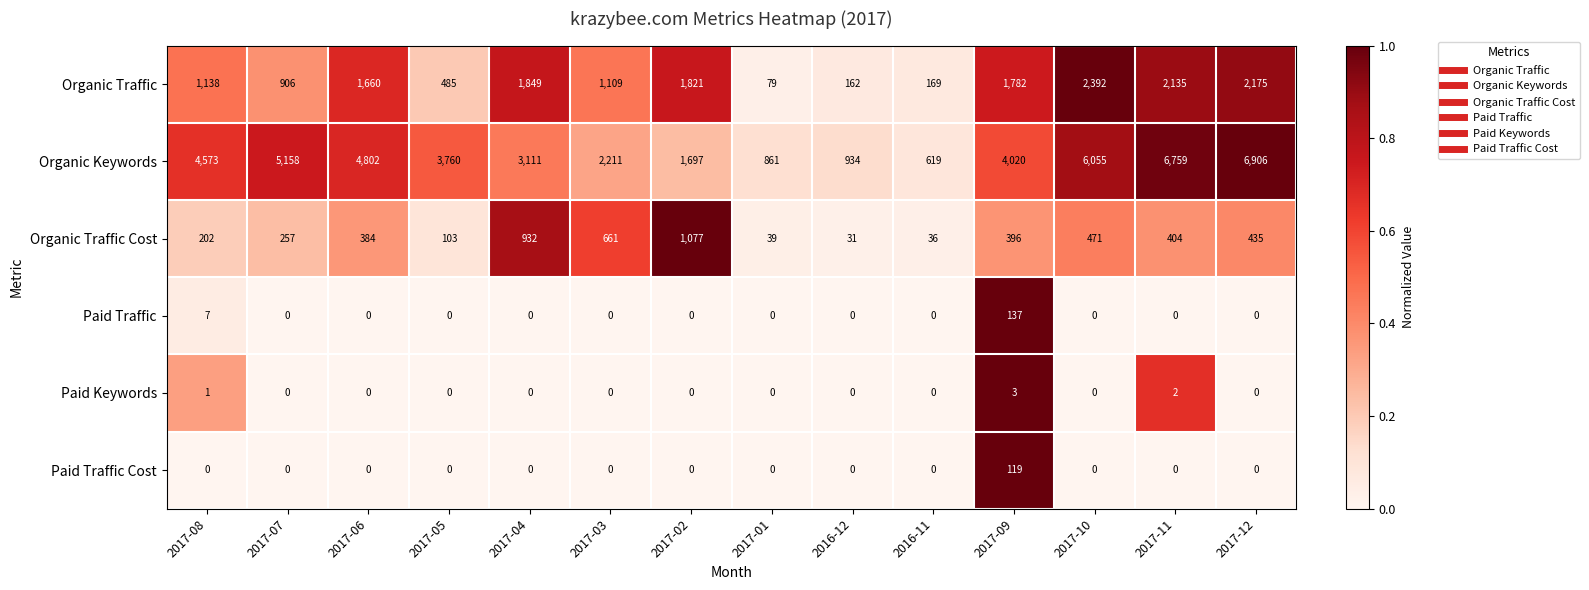

Rank the series by their maximum value, from highest to lowest.

Organic Keywords, Organic Traffic, Organic Traffic Cost, Paid Traffic, Paid Traffic Cost, Paid Keywords